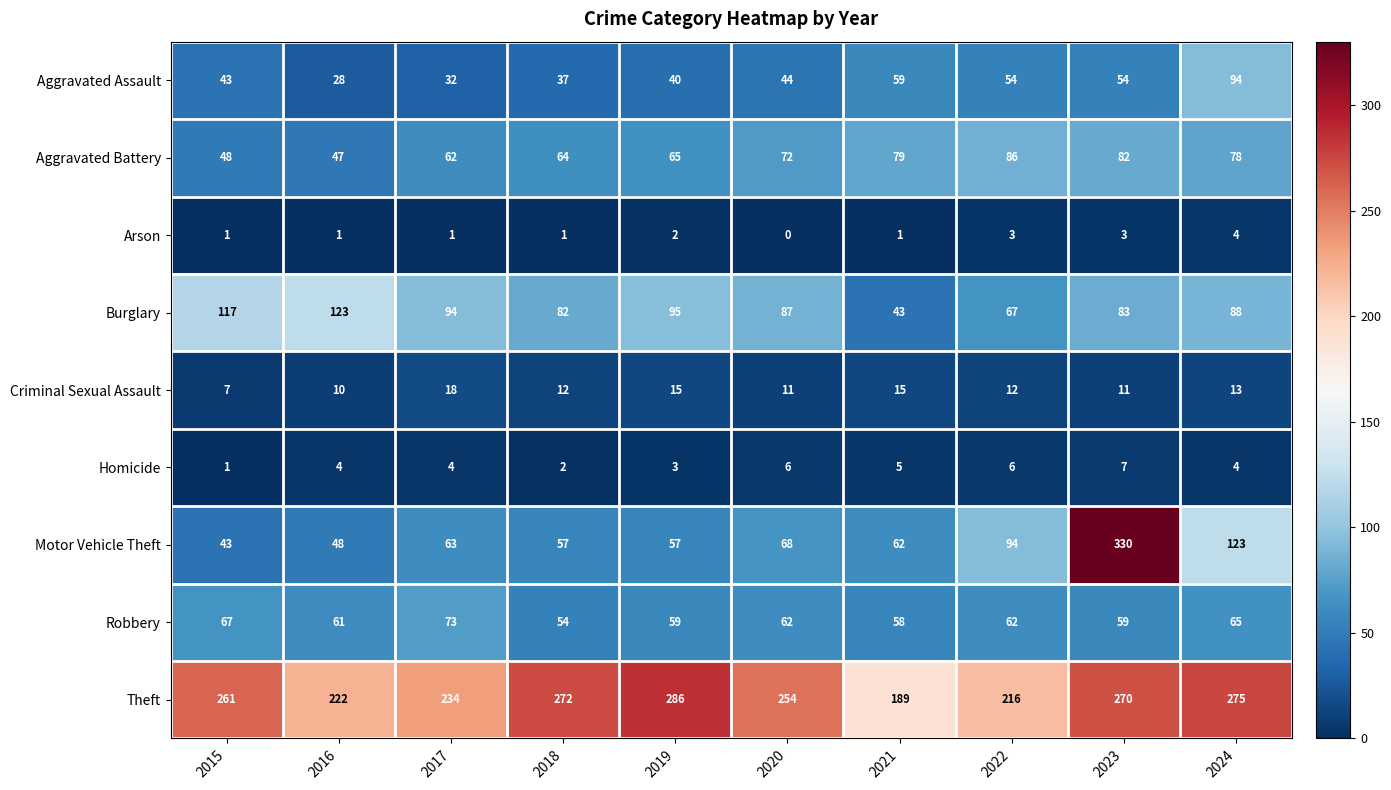

Which series has the largest total across all categories?

Theft